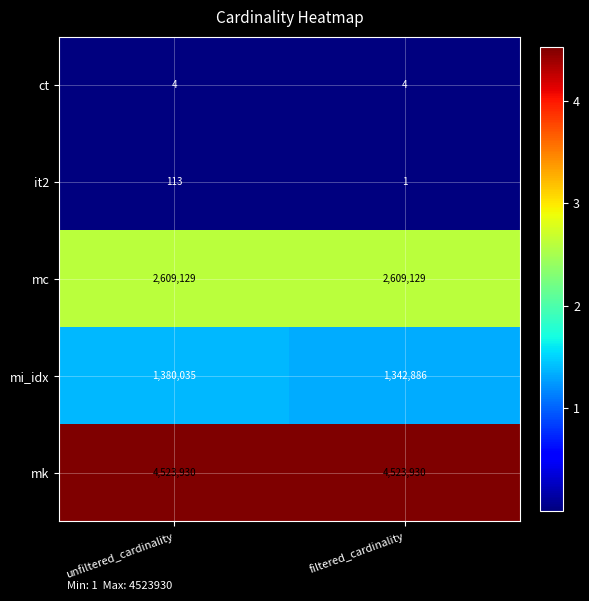

How many distinct data groups are displayed?

5